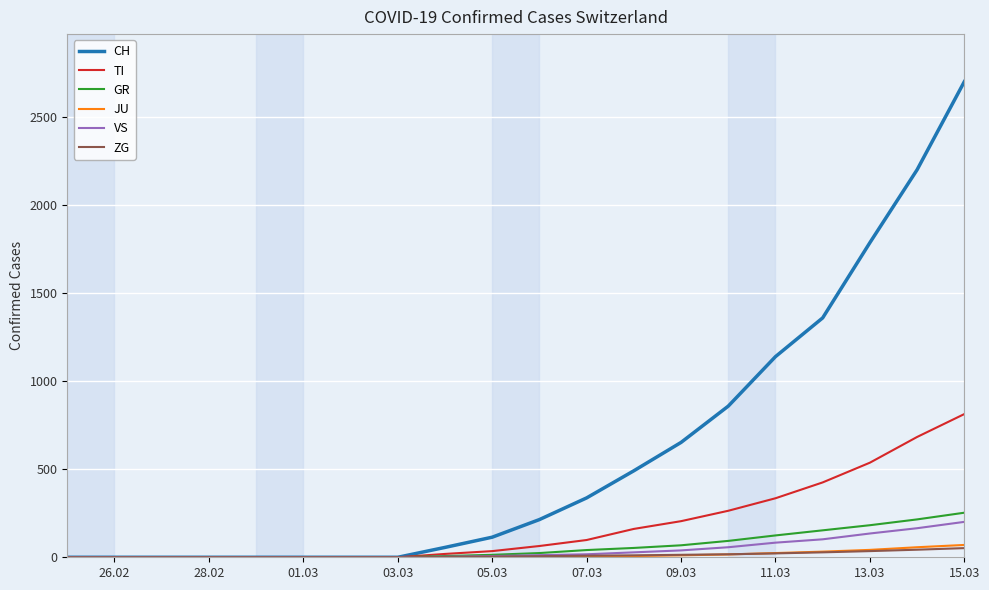

What is the highest value of the TI series?

813